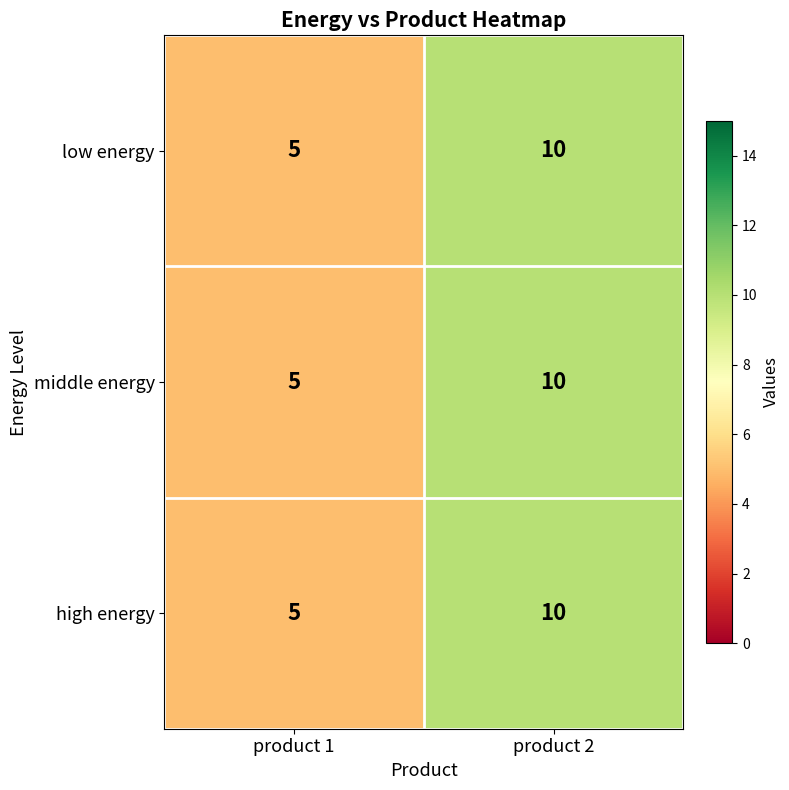

Rank the categories by high energy value from highest to lowest.

product 2, product 1